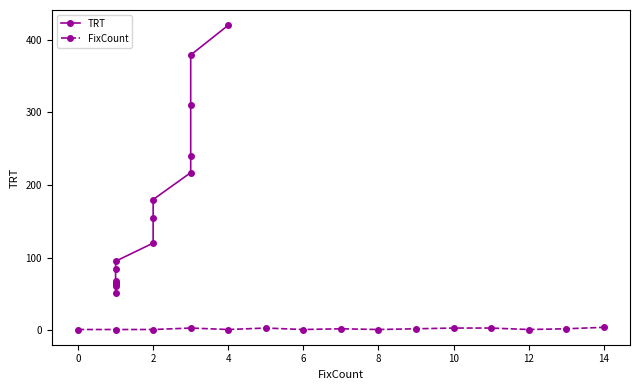

Which series has the largest range (max minus min)?

TRT